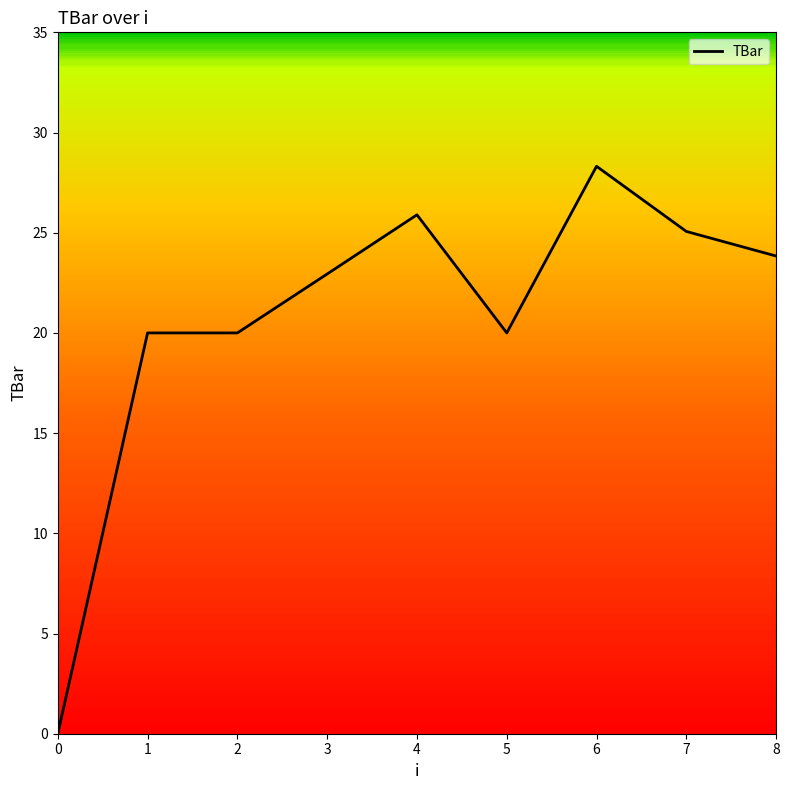

Reading left to right, list all the values displayed in this chart.

0=0.0	1=20.0	2=20.0	3=22.9	4=25.9	5=20.0	6=28.3	7=25.1	8=23.8